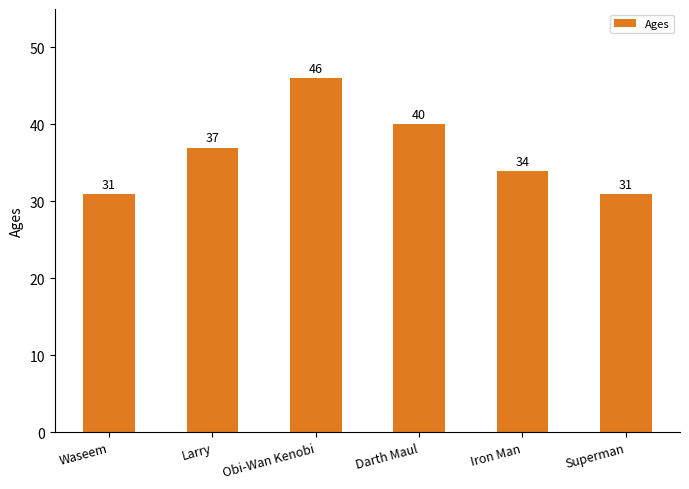

What position from the right is Obi-Wan Kenobi?

4